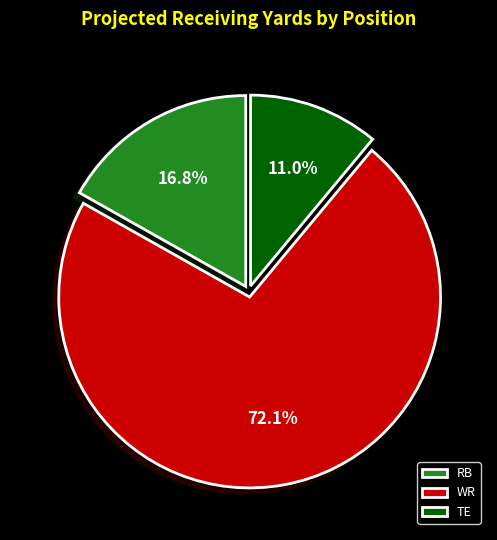

What is the largest slice in the pie chart?

WR